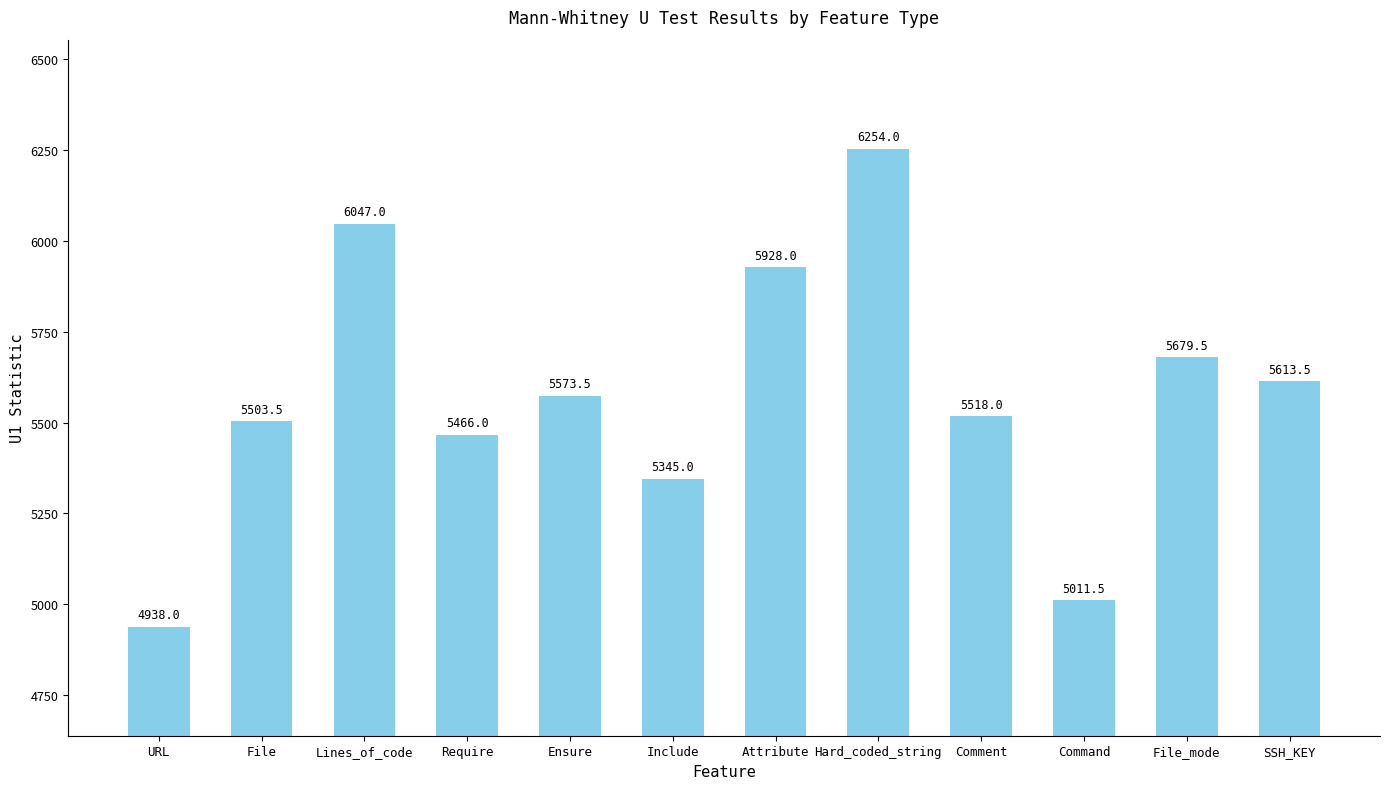

What position from the right is Ensure?

8